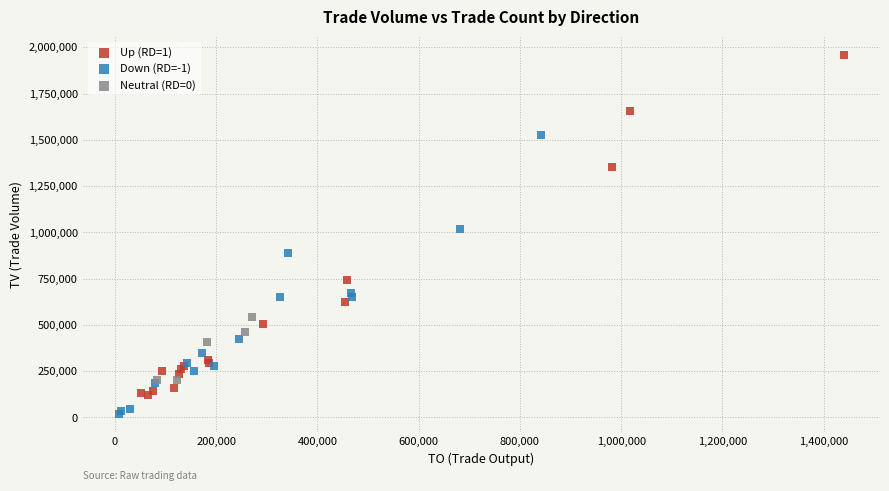

Which series has the widest spread of Y values?

Up (RD=1)